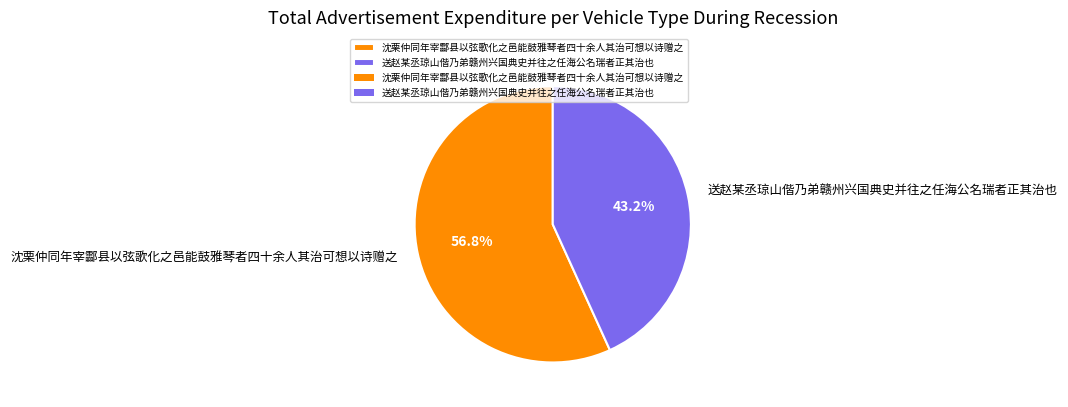

How many slices are in this pie chart?

2